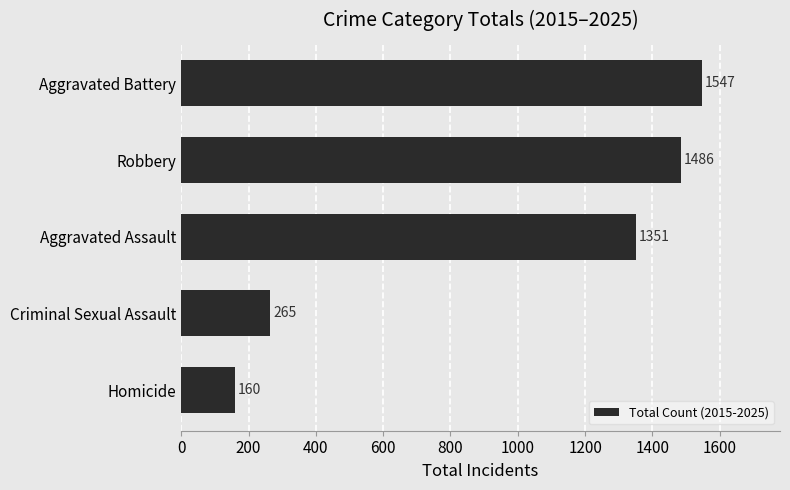

Which category has the lowest value across all series?

Homicide